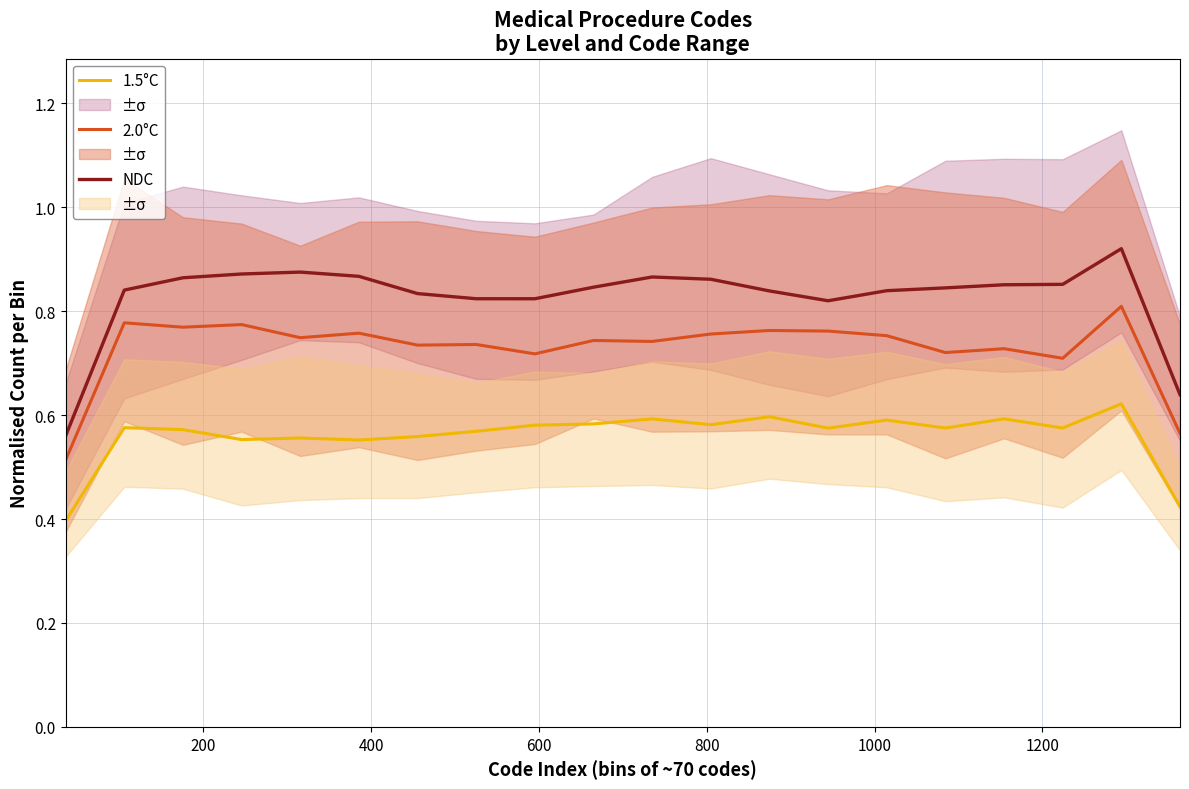

What is the value of the NDC point at the 4th from the left?

0.9